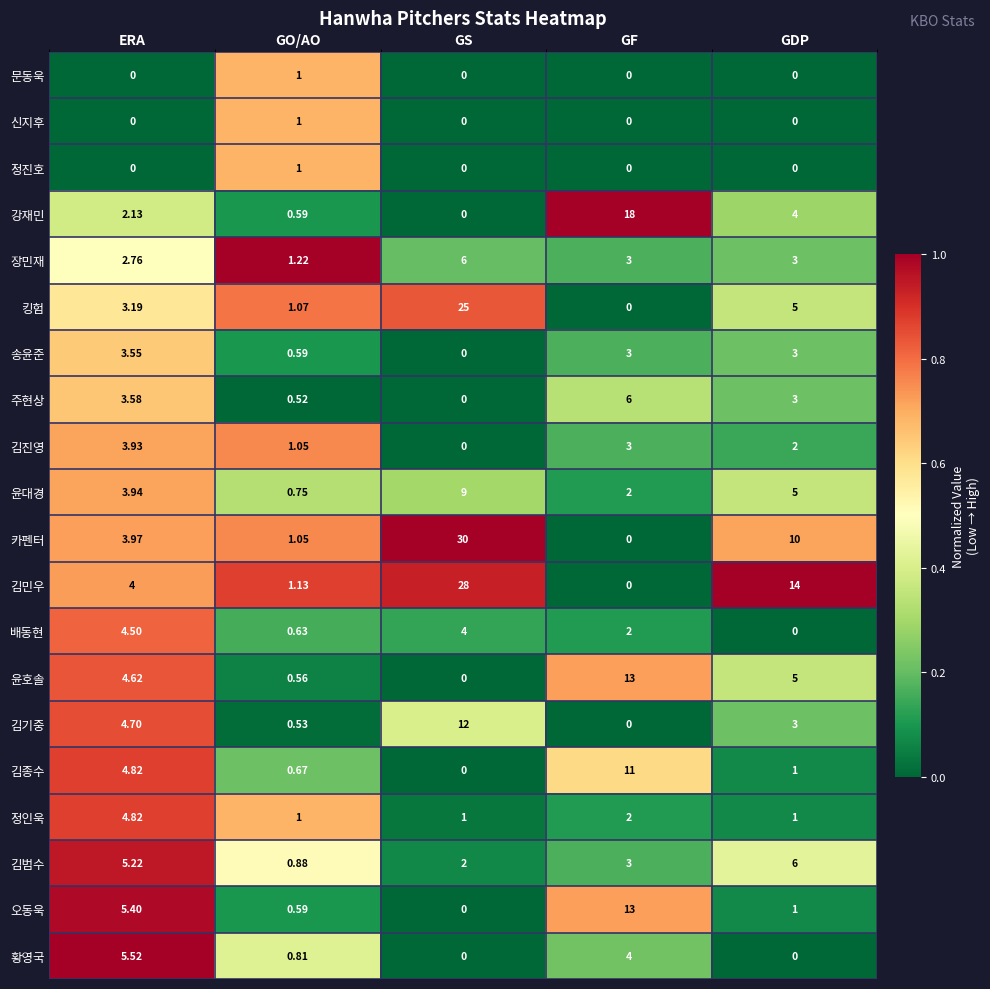

List the labels in order of 김진영 value, largest first.

ERA, GF, GDP, GO/AO, GS